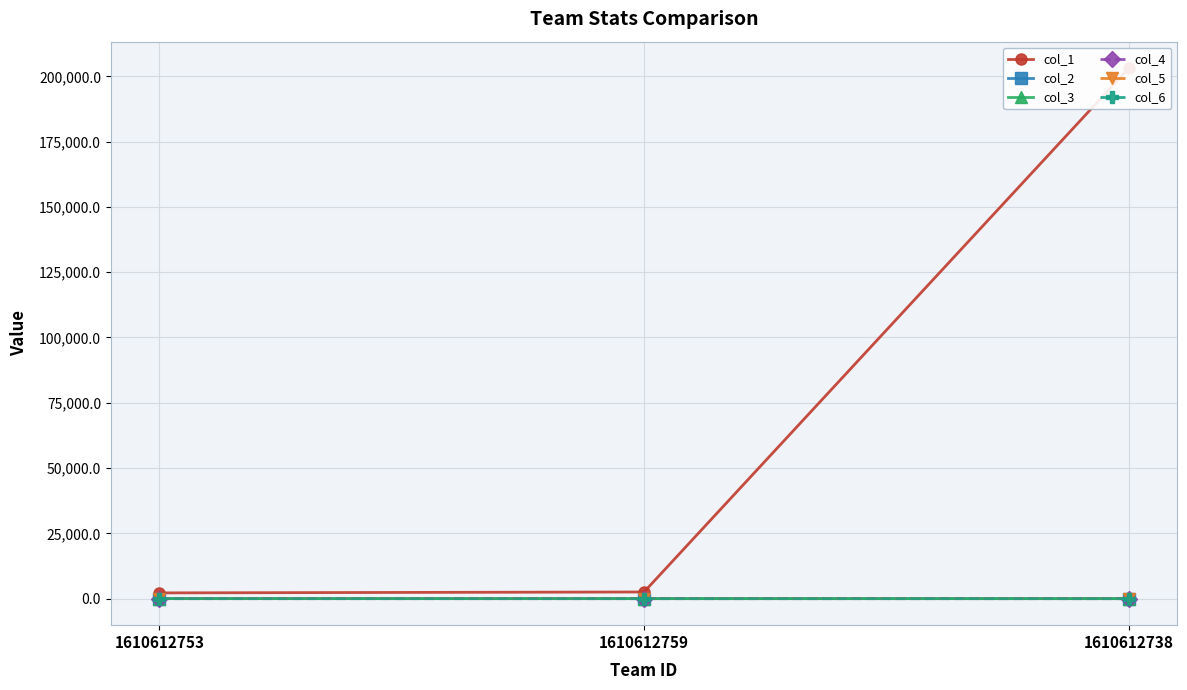

Is the value of col_3 at 1610612738 greater than the value of col_1 at 1610612759?

No